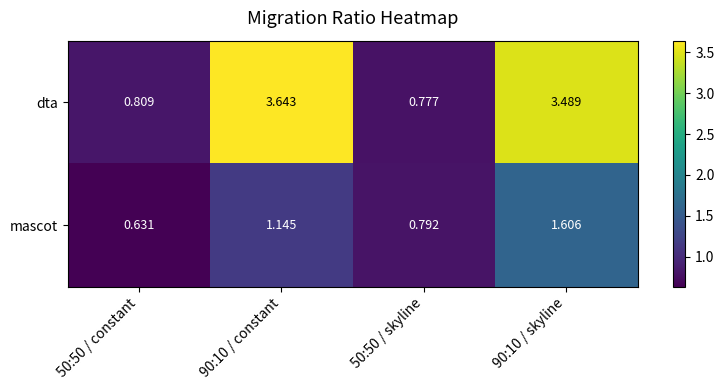

Which series has the widest spread of values?

dta